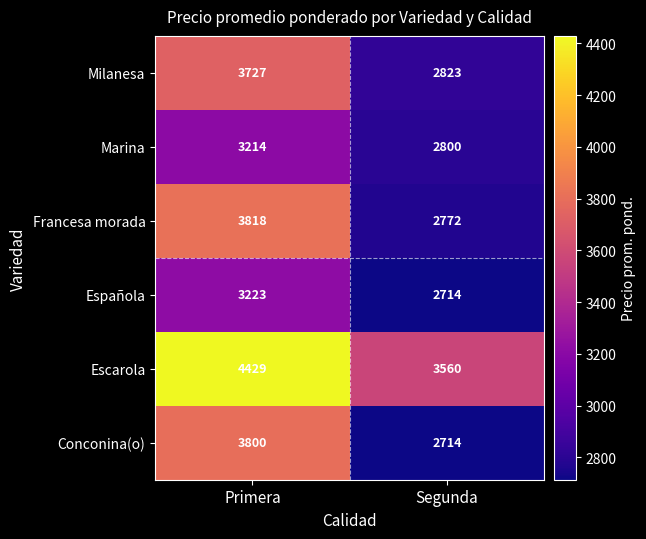

Which label corresponds to the smallest value in the chart?

Segunda